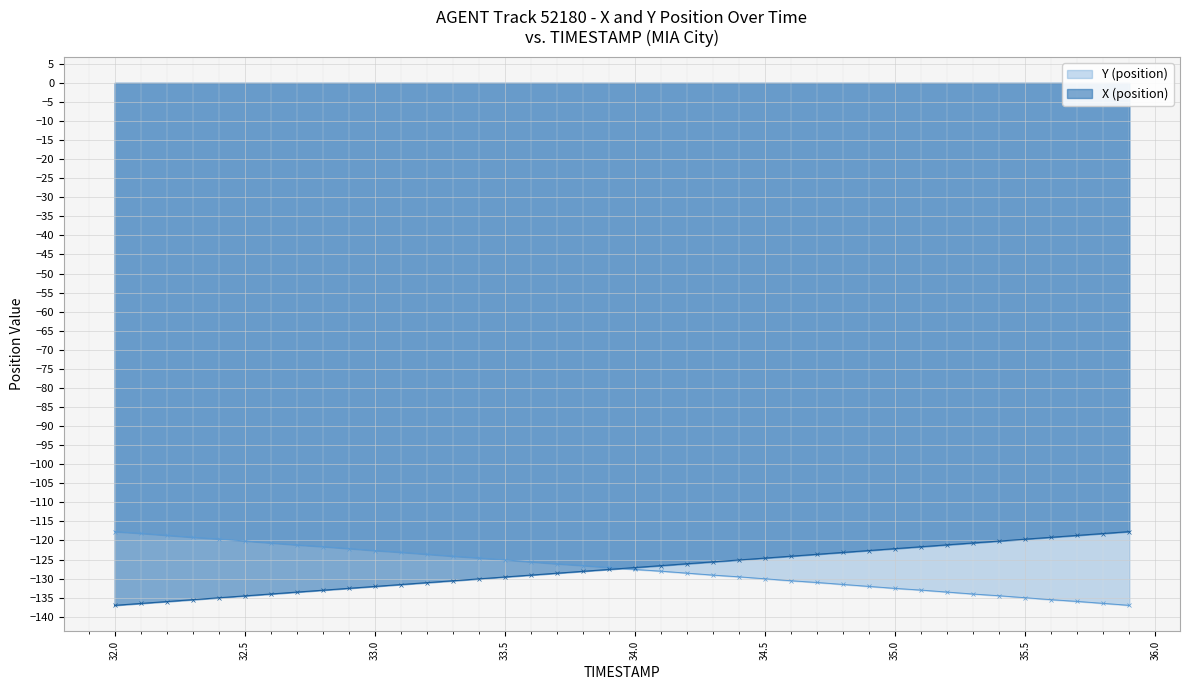

How many values in the X (position) series are below -127?

21